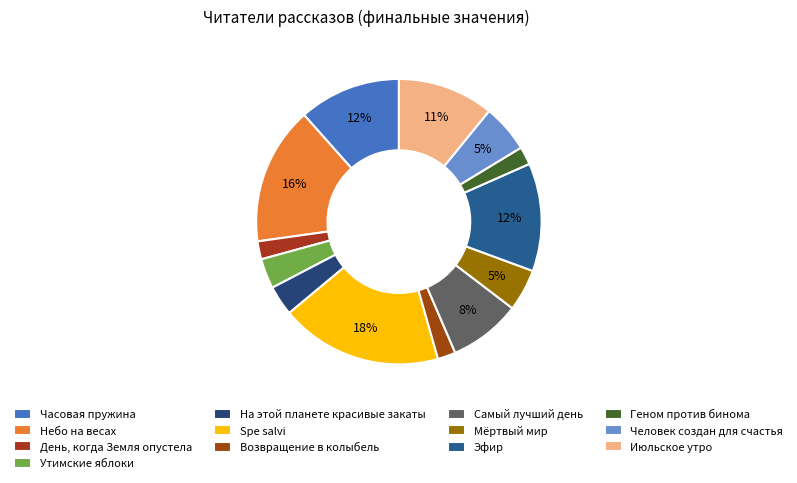

How many segments does this pie chart have?

13